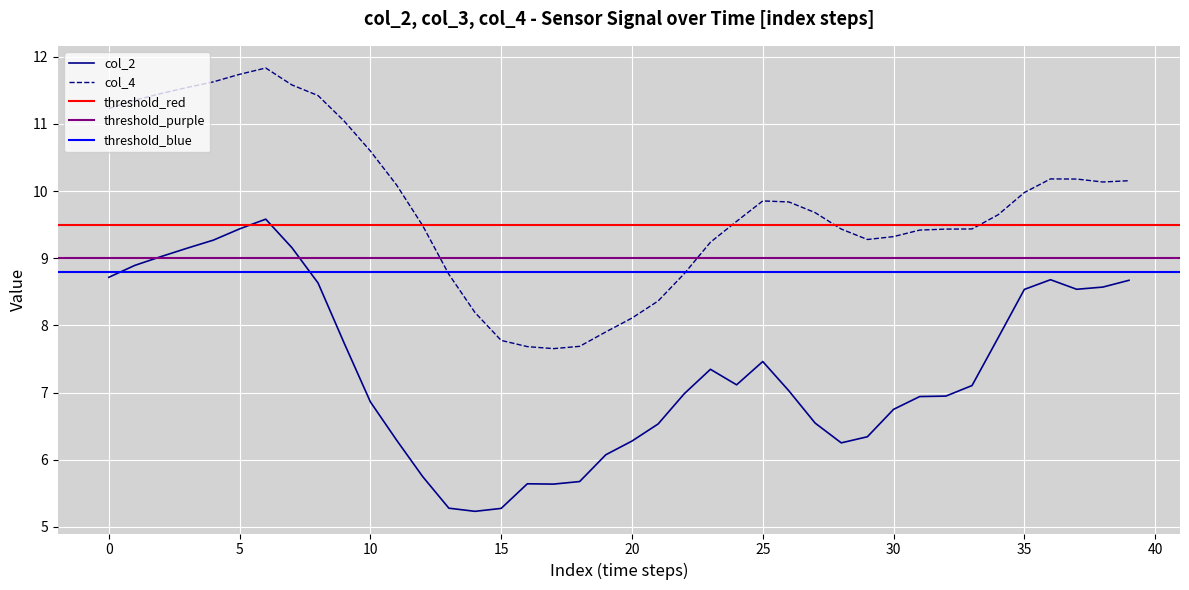

True or false: col_4 has a value of 19.4 at 0.

False